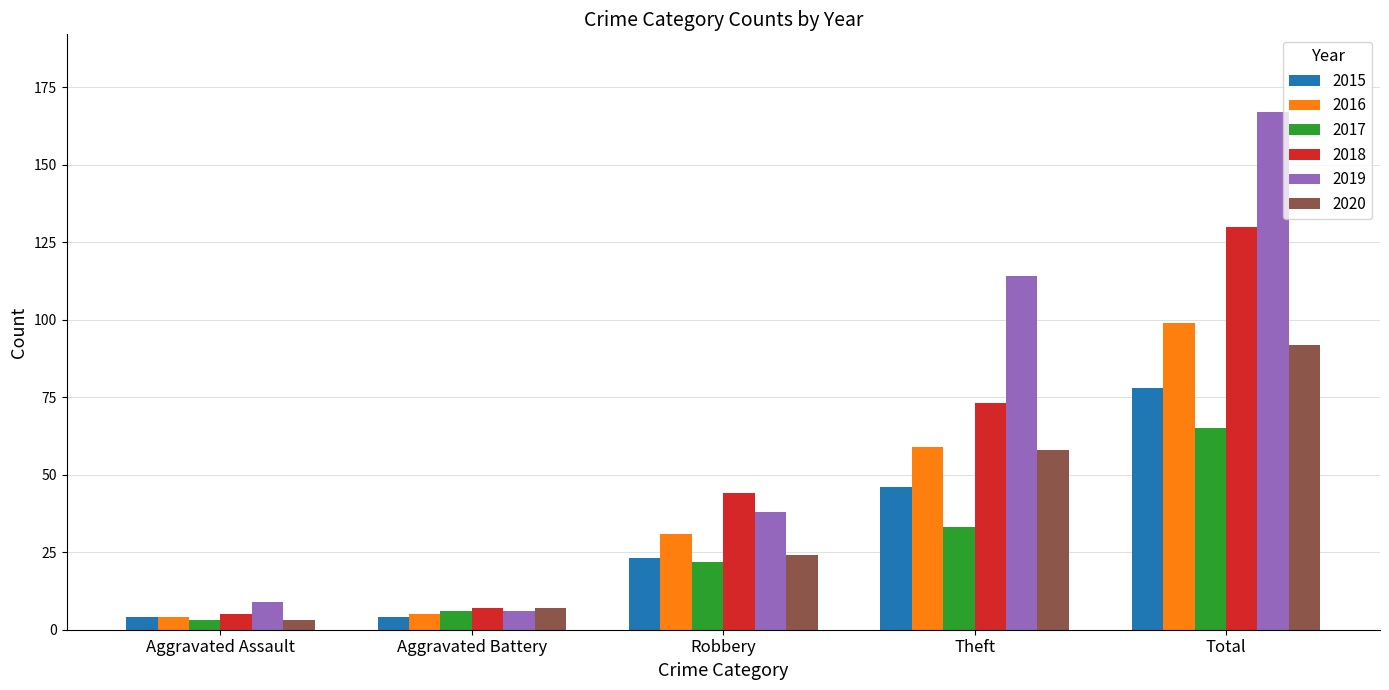

Rank the series by their maximum value, from lowest to highest.

2017, 2015, 2020, 2016, 2018, 2019